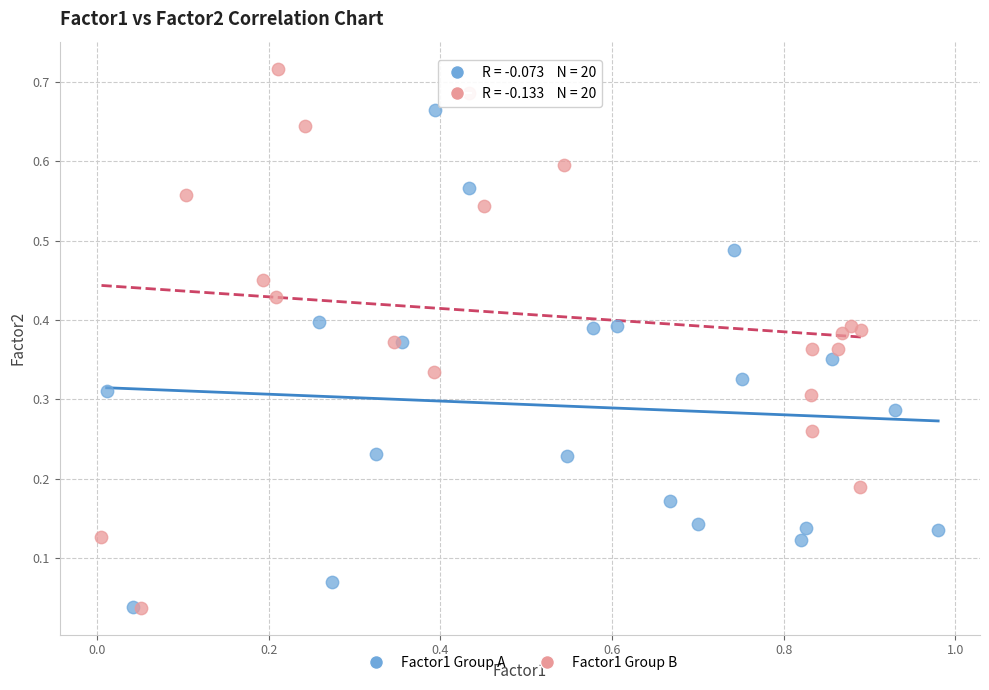

Which series contains the highest Y value?

Factor1 Group B